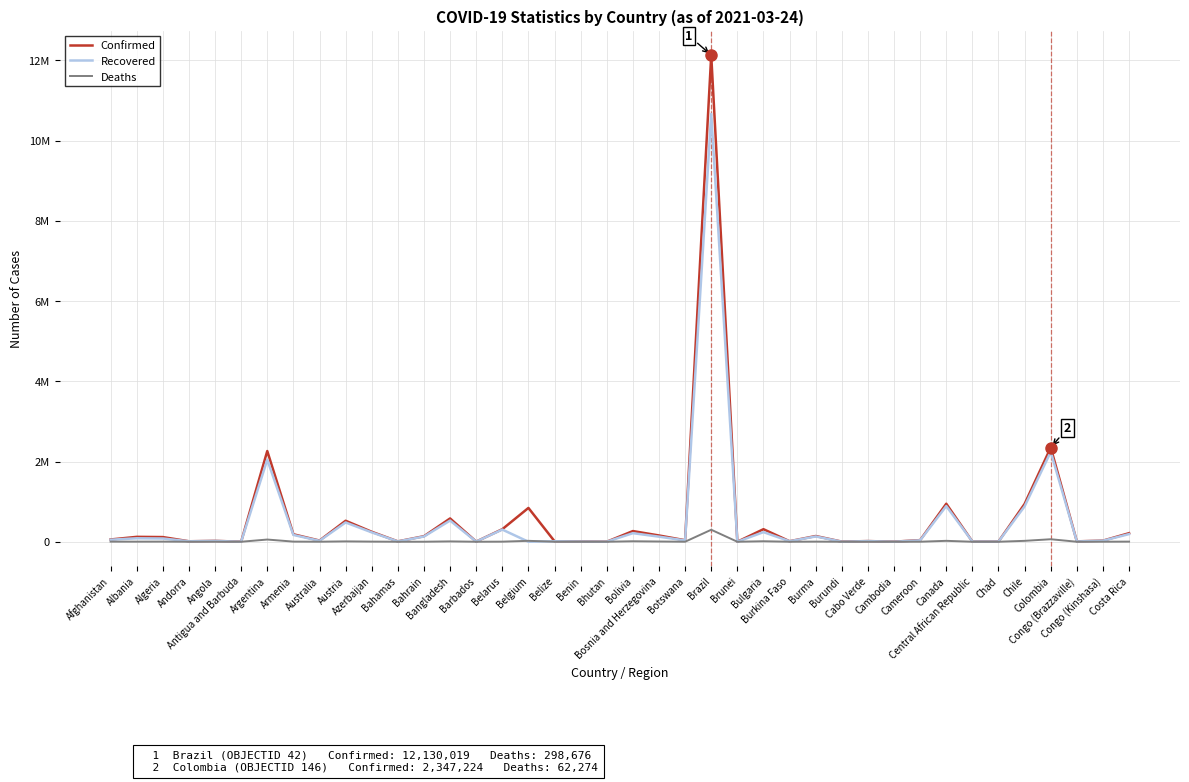

Reading left to right, list all the values displayed in this chart.

Confirmed: Afghanistan=56177	Albania=121847	Algeria=116349	Andorra=11591	Angola=21774	Antigua and Barbuda=1080	Argentina=2261577	Armenia=186184	Australia=29220	Austria=523269	Azerbaijan=248307	Bahamas=8935	Bahrain=137550	Bangladesh=580808	Barbados=3574	Belarus=312474	Belgium=842775	Belize=12410	Benin=6818	Bhutan=869	Bolivia=266086	Bosnia and Herzegovina=156346	Botswana=37559	Brazil=12130019	Brunei=206	Bulgaria=312741	Burkina Faso=12572	Burma=142292	Burundi=2628	Cabo Verde=16555	Cambodia=1817	Cameroon=40622	Canada=947489	Central African Republic=5087	Chad=4440	Chile=942958	Colombia=2347224	Congo (Brazzaville)=9564	Congo (Kinshasa)=27580	Costa Rica=213438
Recovered: Afghanistan=49802	Albania=86497	Algeria=80981	Andorra=11050	Angola=20099	Antigua and Barbuda=715	Argentina=2043957	Armenia=169485	Australia=22982	Austria=480597	Azerbaijan=233356	Bahamas=7757	Bahrain=129845	Bangladesh=527609	Barbados=3390	Belarus=303030	Belgium=0	Belize=12047	Benin=5552	Bhutan=867	Bolivia=213779	Bosnia and Herzegovina=126237	Botswana=32550	Brazil=10665161	Brunei=188	Bulgaria=239602	Burkina Faso=12240	Burma=131772	Burundi=773	Cabo Verde=15845	Cambodia=1033	Cameroon=35261	Canada=889247	Central African Republic=4938	Chad=4059	Chile=882772	Colombia=2239936	Congo (Brazzaville)=7514	Congo (Kinshasa)=25286	Costa Rica=190950
Deaths: Afghanistan=2466	Albania=2156	Algeria=3066	Andorra=113	Angola=530	Antigua and Barbuda=28	Argentina=54823	Armenia=3398	Australia=909	Austria=9151	Azerbaijan=3384	Bahamas=188	Bahrain=503	Bangladesh=8763	Barbados=40	Belarus=2175	Belgium=22763	Belize=316	Benin=90	Bhutan=1	Bolivia=12093	Bosnia and Herzegovina=6005	Botswana=485	Brazil=298676	Brunei=3	Bulgaria=12307	Burkina Faso=145	Burma=3204	Burundi=6	Cabo Verde=163	Cambodia=5	Cameroon=601	Canada=22715	Central African Republic=64	Chad=158	Chile=22384	Colombia=62274	Congo (Brazzaville)=134	Congo (Kinshasa)=726	Costa Rica=2908